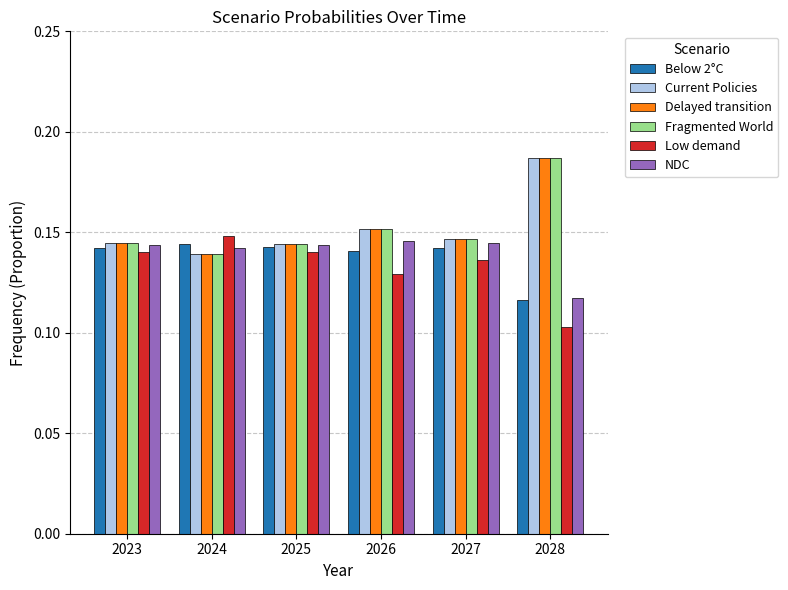

How many Low demand values are between 0 and 1?

6